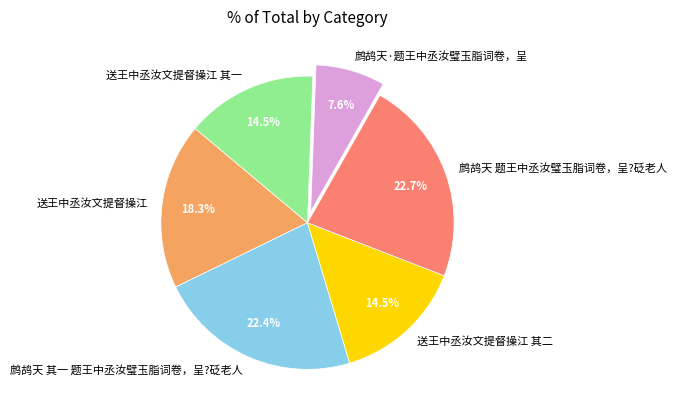

How much of the chart is everything except 鹧鸪天 其一 题王中丞汝璧玉脂词卷，呈?砭老人?

77.6%